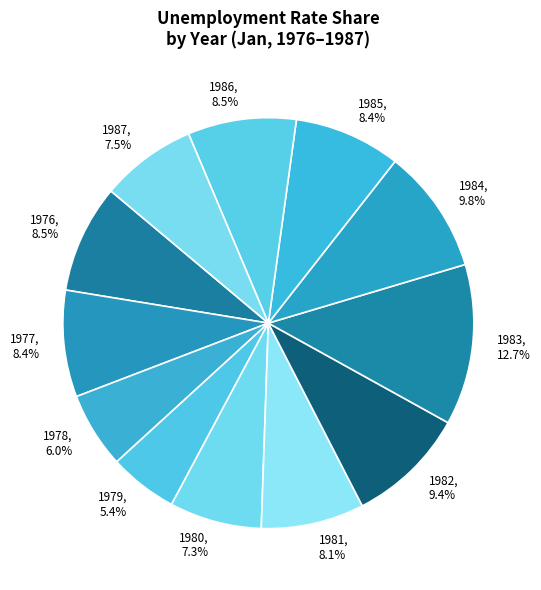

Does 1983 represent more than half of the total?

No